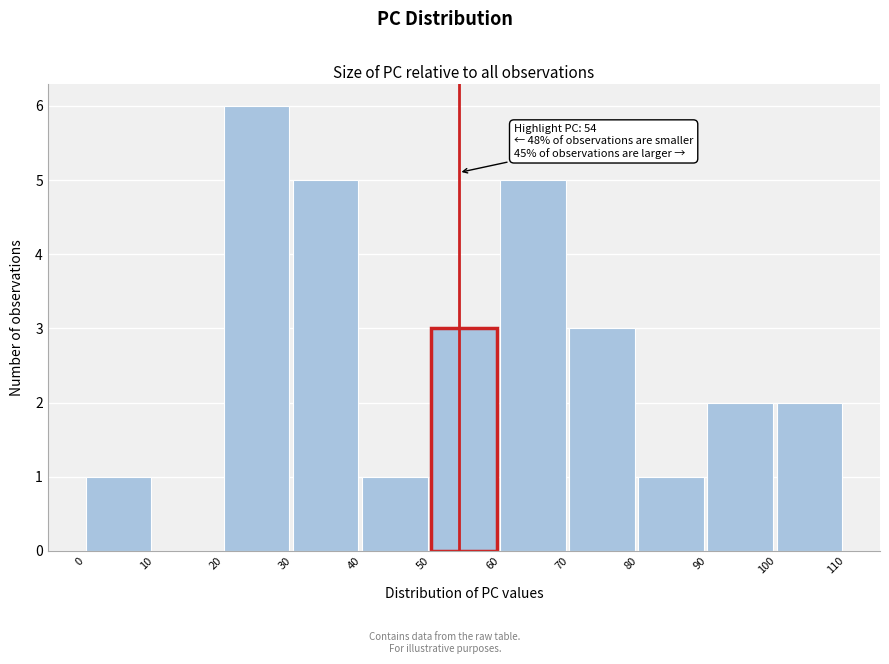

Over which range of the x-axis is the bar tallest?

20 to 30